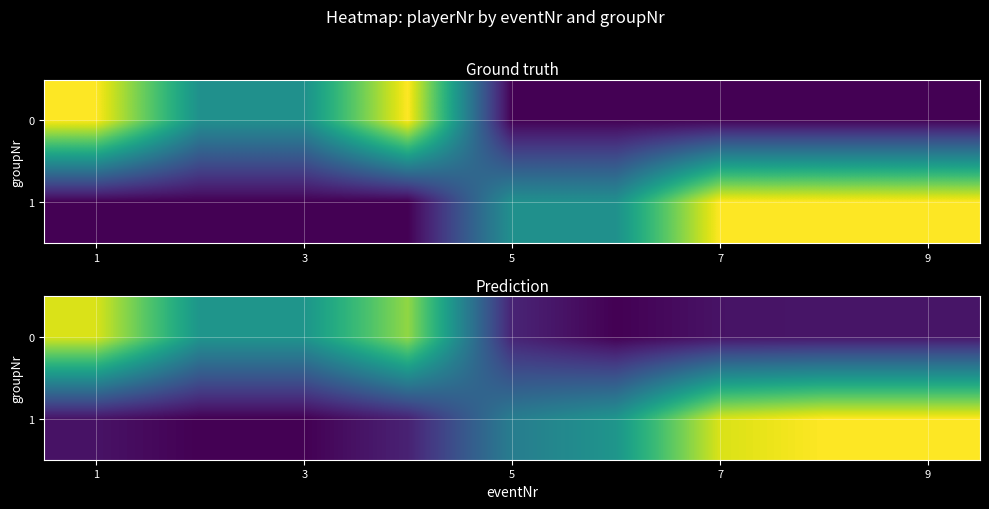

Which category has the highest value in the 0 series?

1